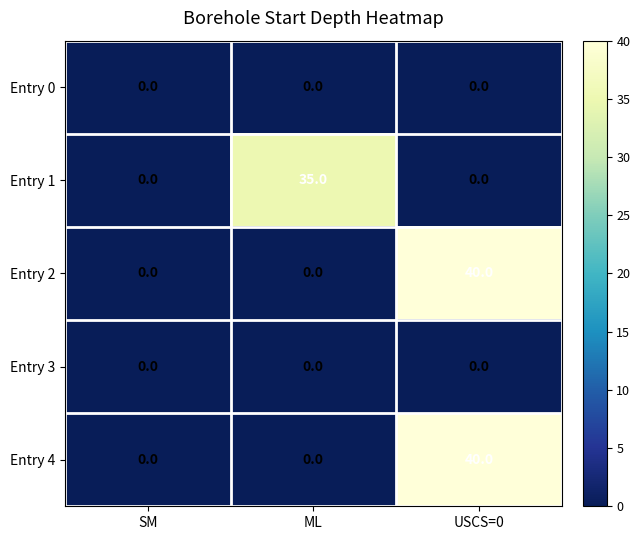

At which category is the sum across all series the highest?

USCS=0